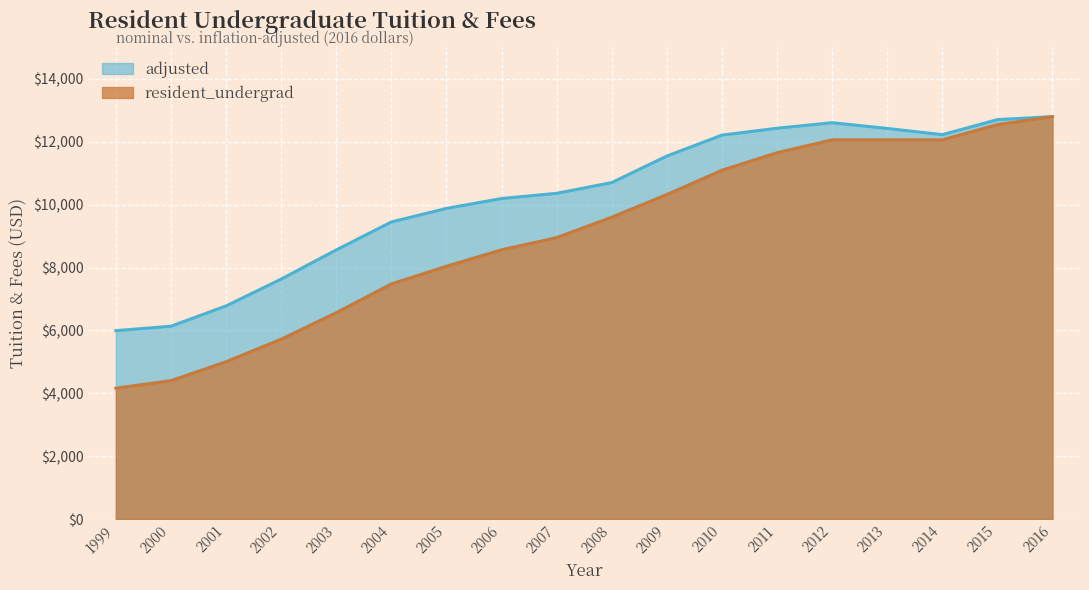

Between 2016 and 2010, which is larger?

2016